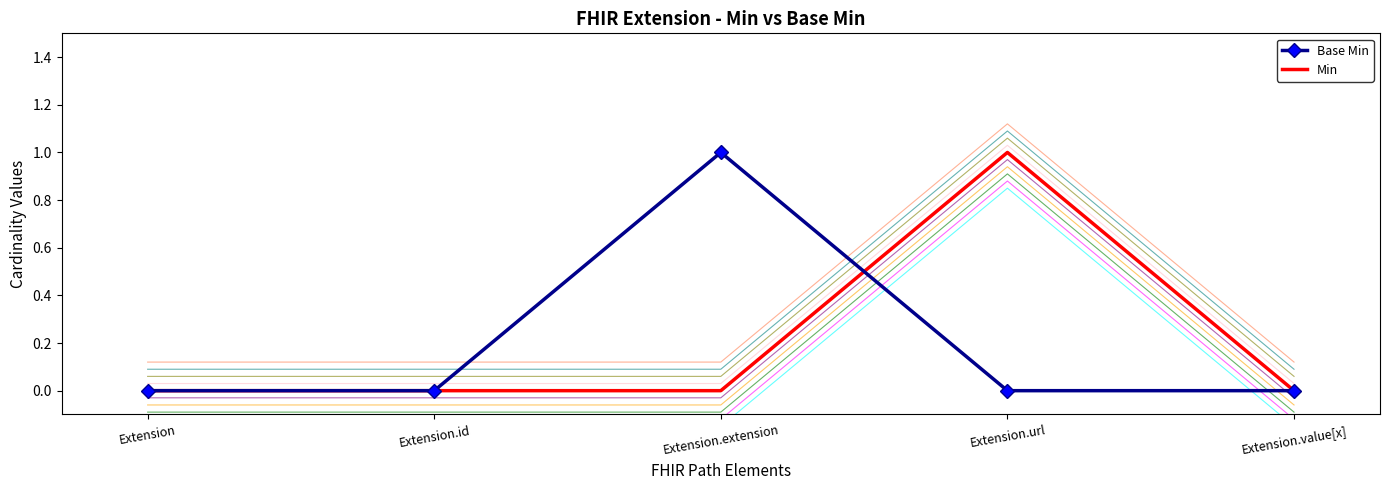

Which series has the largest range (max minus min)?

Base Min